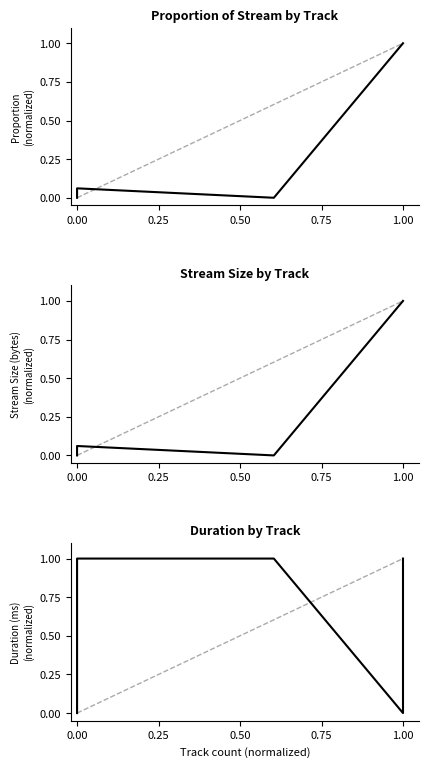

Reading left to right, transcribe all the data shown in this chart.

proportion_of_this_stream: 0.0	0.1	0.0	1.0	1.0
stream_size: 0.0	0.1	0.0	1.0	1.0
duration: 0.0	1.0	1.0	0.0	1.0